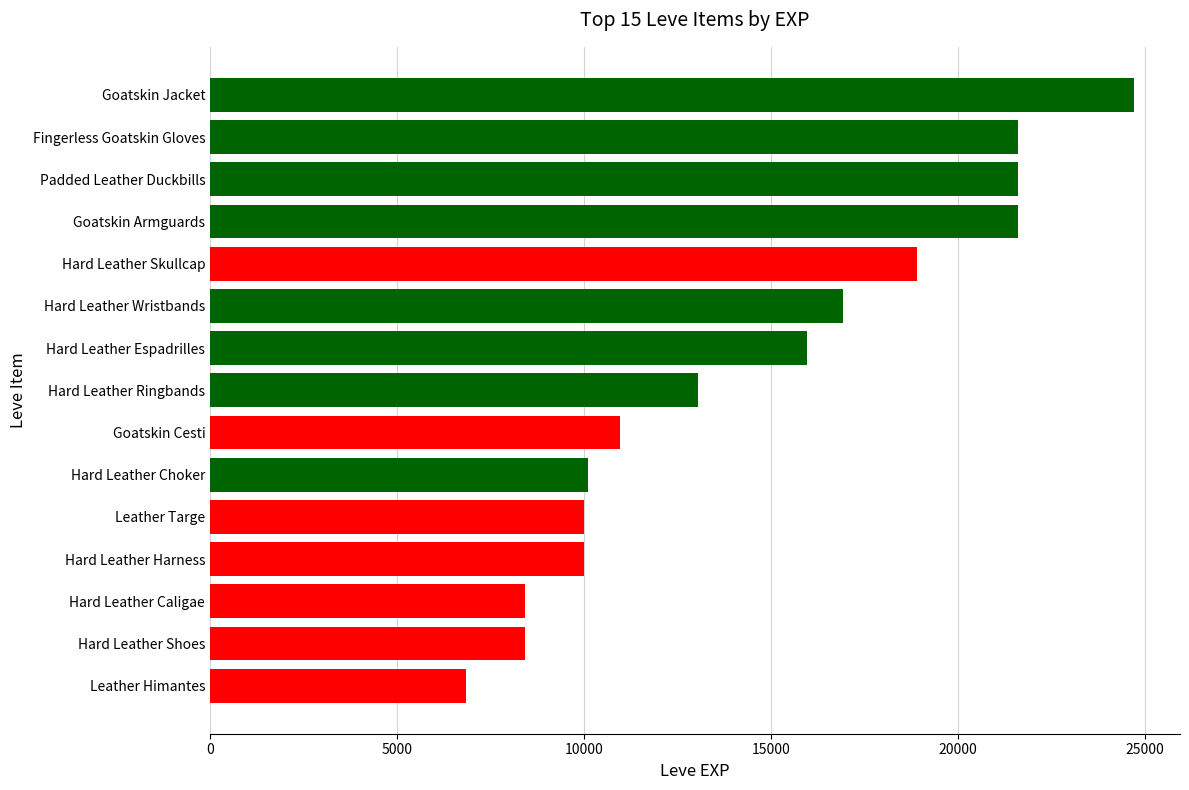

Are the bars grouped side by side (vs. stacked)?

No